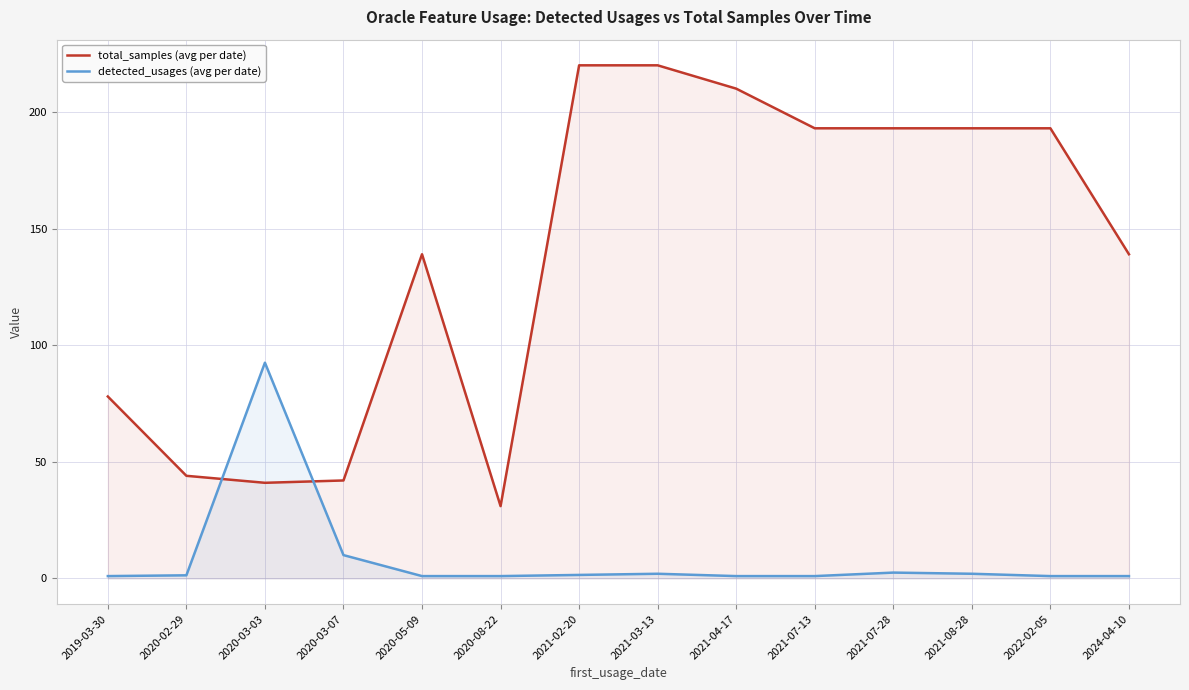

Reading right to left, transcribe all the data shown in this chart.

total_samples (avg per date): 139.0	193.0	193.0	193.0	193.0	210.0	220.0	220.0	31.0	139.0	42.0	41.0	44.0	78.0
detected_usages (avg per date): 1.0	1.0	2.0	2.5	1.0	1.0	2.0	1.5	1.0	1.0	10.0	92.5	1.3	1.0